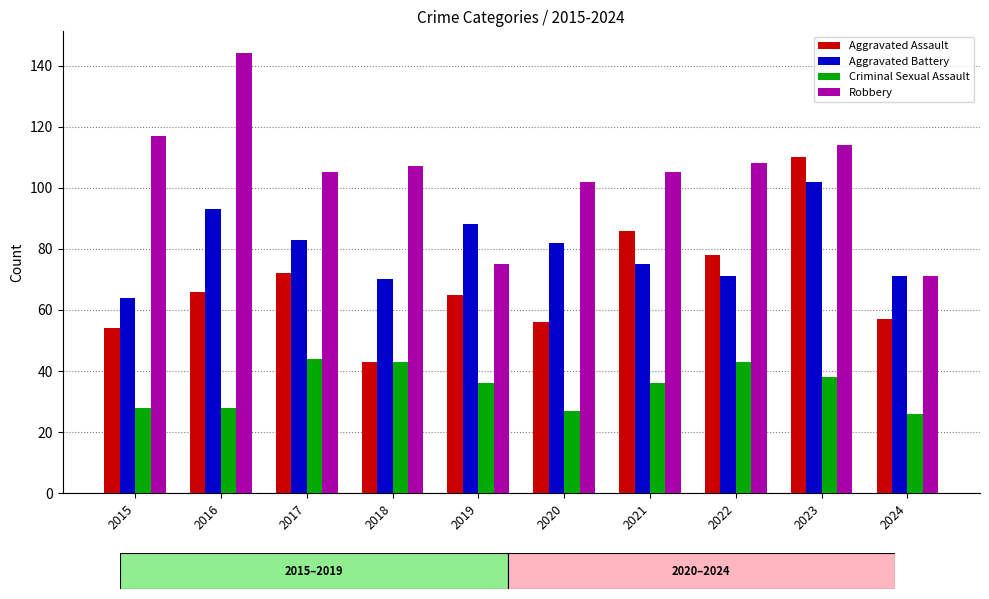

Reading left to right, transcribe all the data shown in this chart.

Aggravated Assault: 54	66	72	43	65	56	86	78	110	57
Aggravated Battery: 64	93	83	70	88	82	75	71	102	71
Criminal Sexual Assault: 28	28	44	43	36	27	36	43	38	26
Robbery: 117	144	105	107	75	102	105	108	114	71